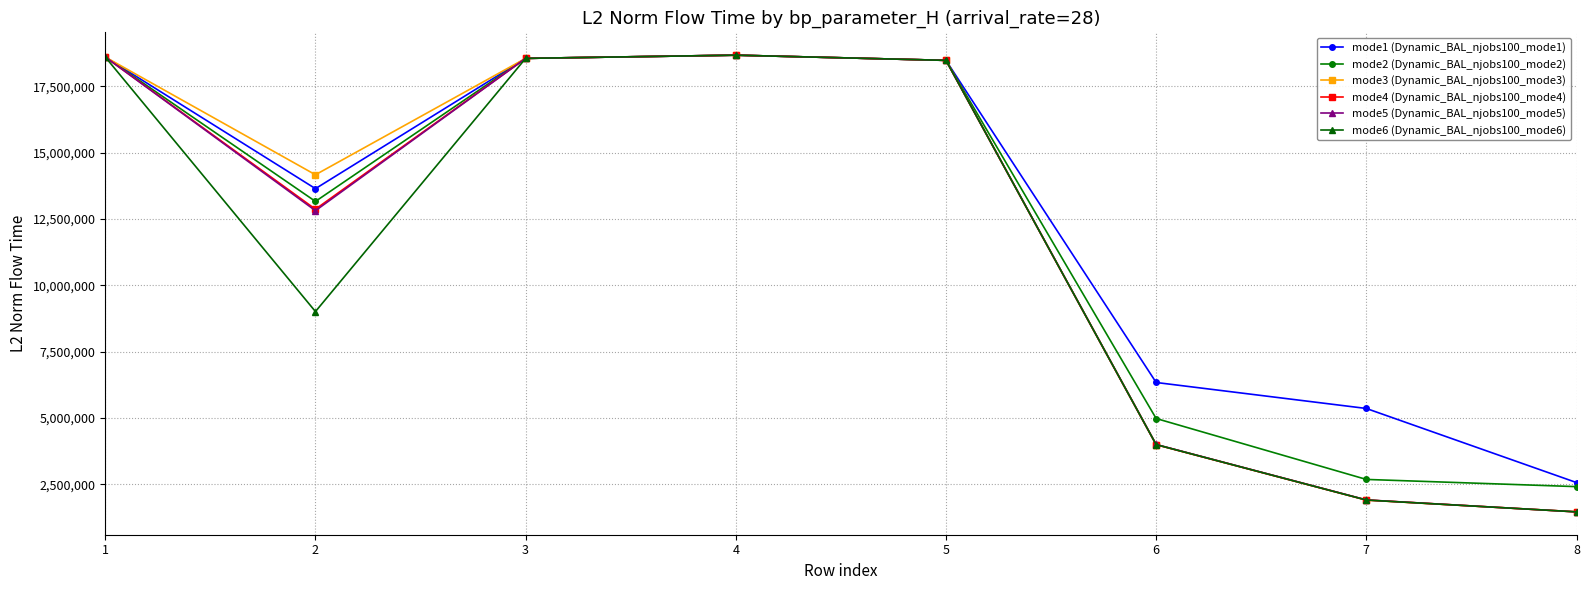

The value of mode6 (Dynamic_BAL_njobs100_mode6) at 4 is 18671677.9. True or false?

True